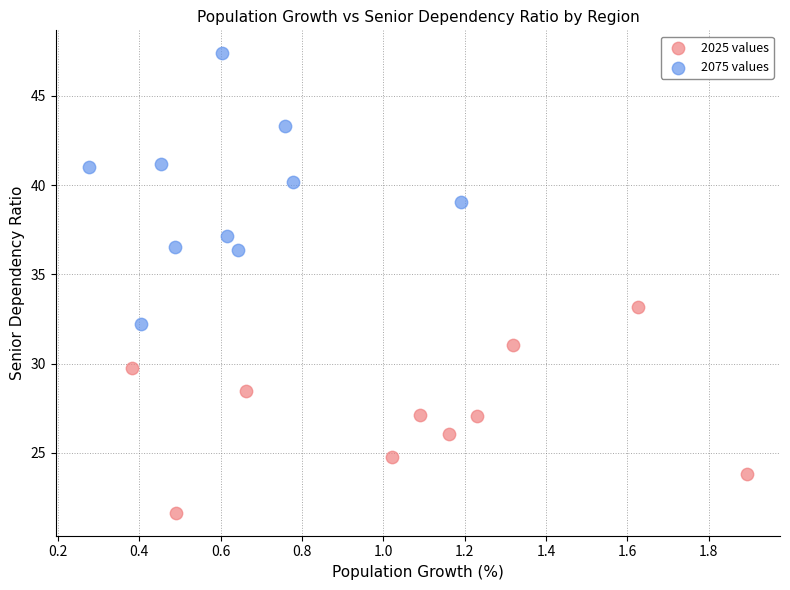

Which series reaches the maximum Y coordinate?

2075 values